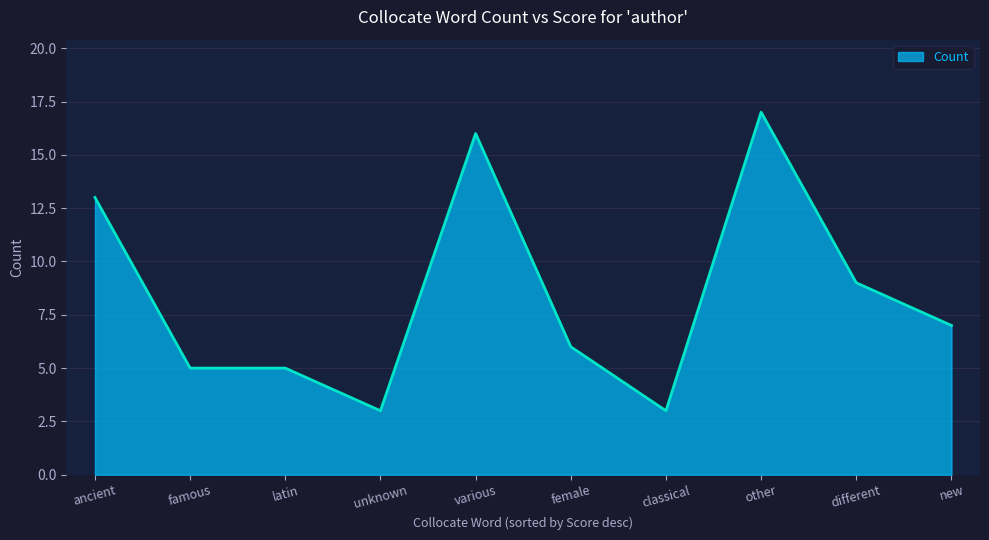

What is the sum of the values at ancient and different?

22